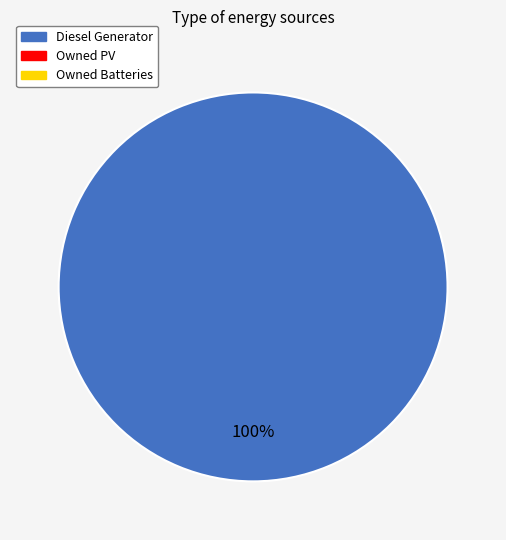

Is there any slice that represents more than half of the pie?

Yes